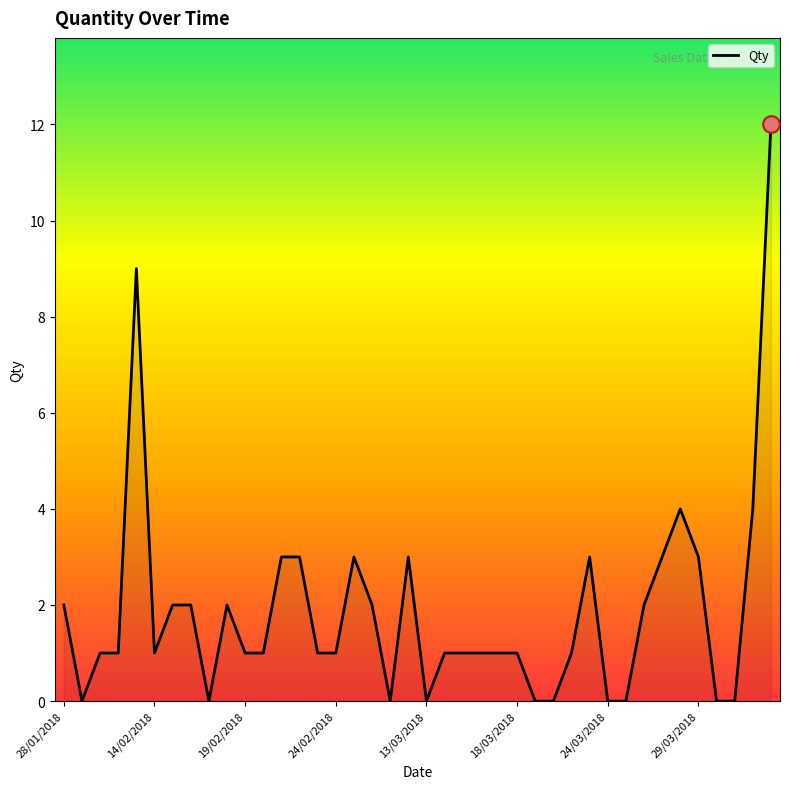

What is the average value?

2